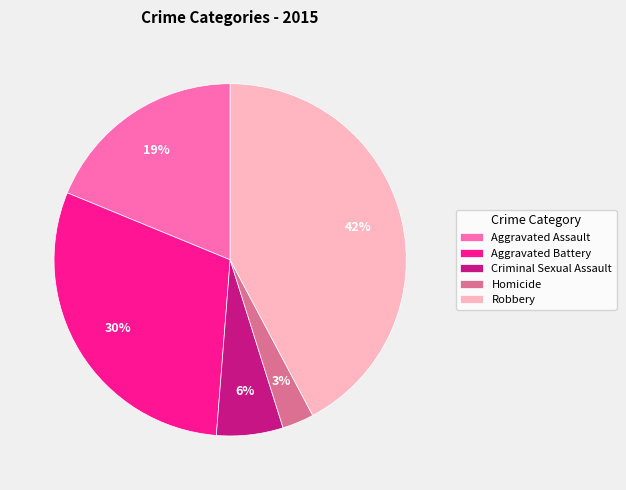

To the nearest percent, what portion does Homicide represent?

3%